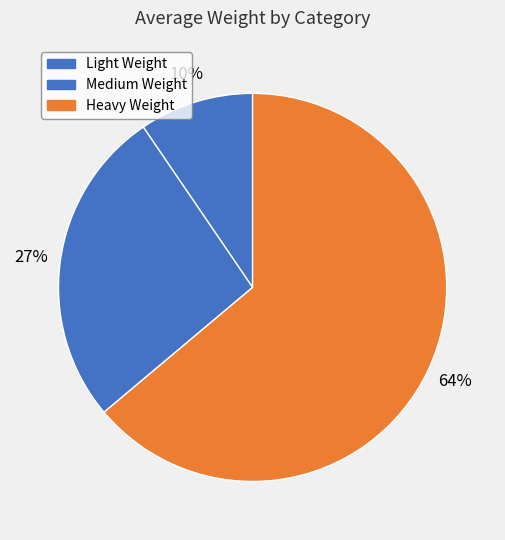

Which category has the biggest portion of the pie?

Heavy Weight